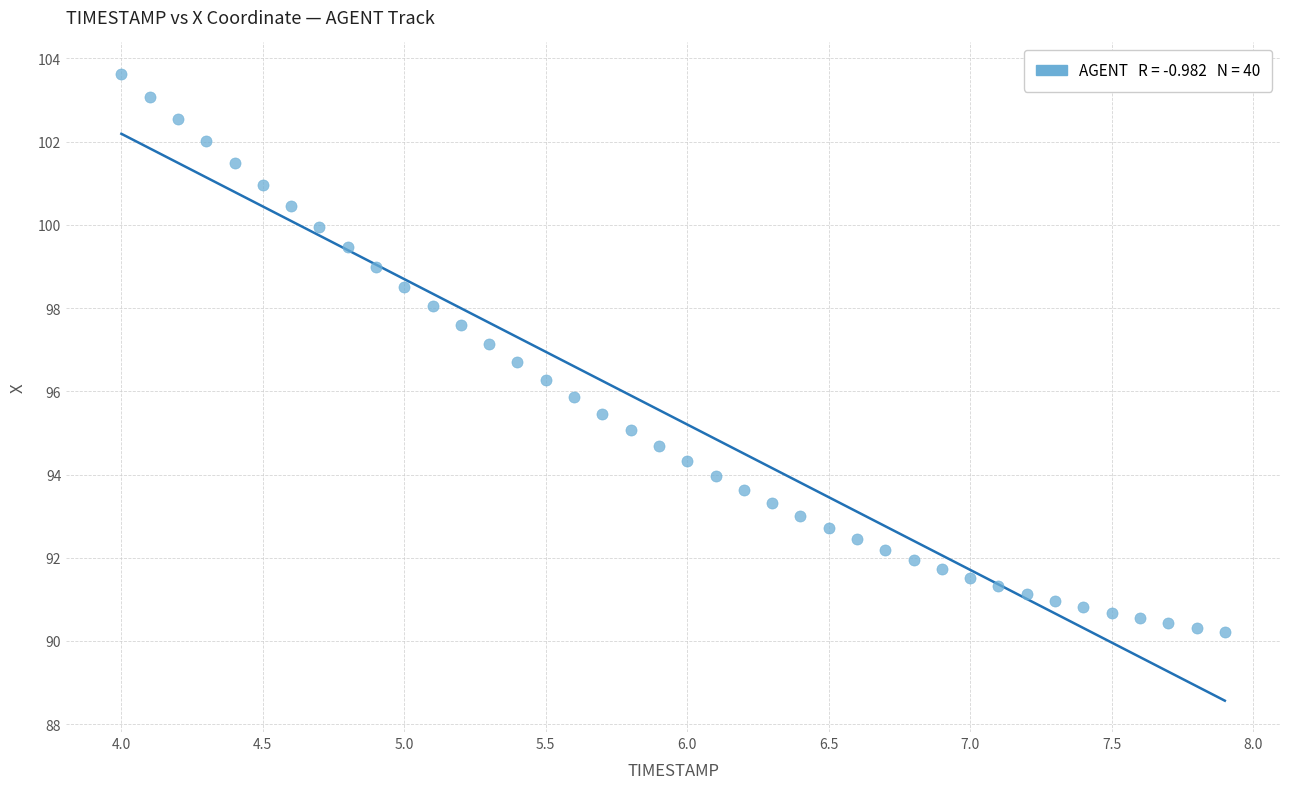

What is the range of X values (max minus min)?

3.9